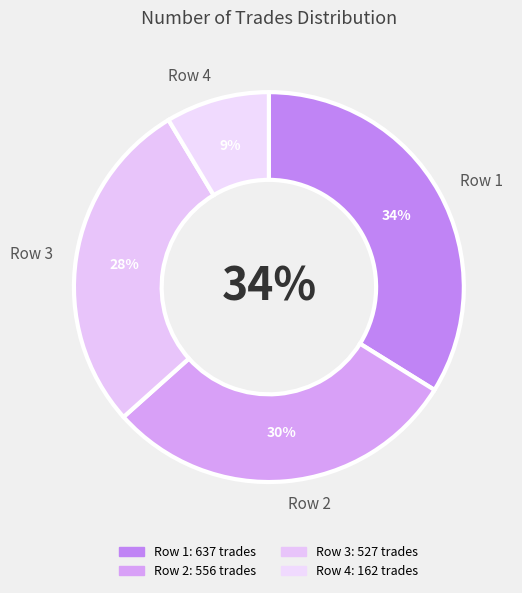

Do 527 and 637 together represent more than half of the pie?

Yes